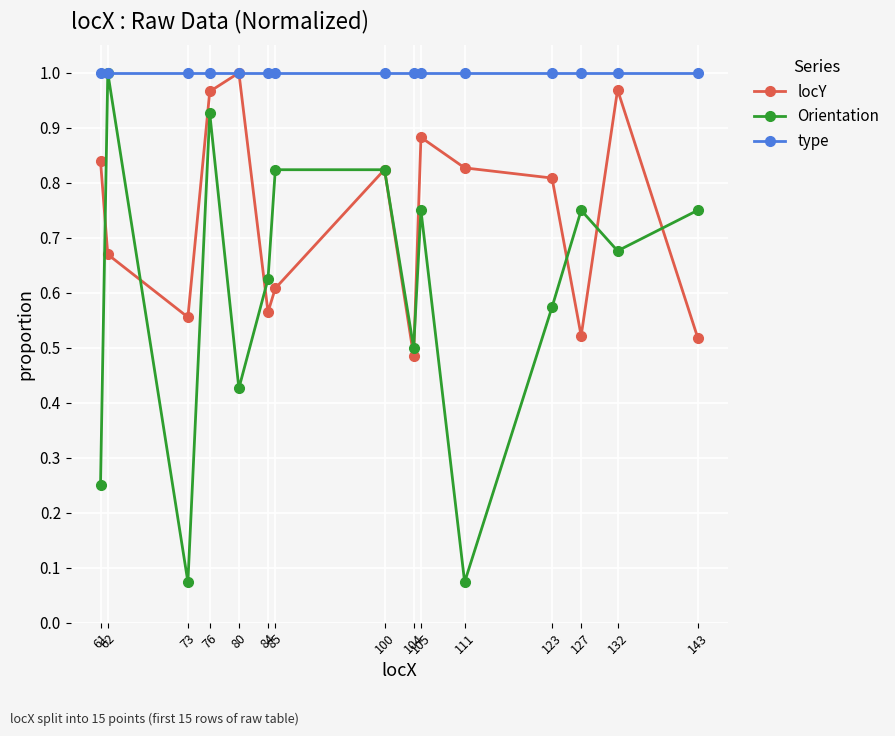

At how many categories does at least one series exceed 0?

15